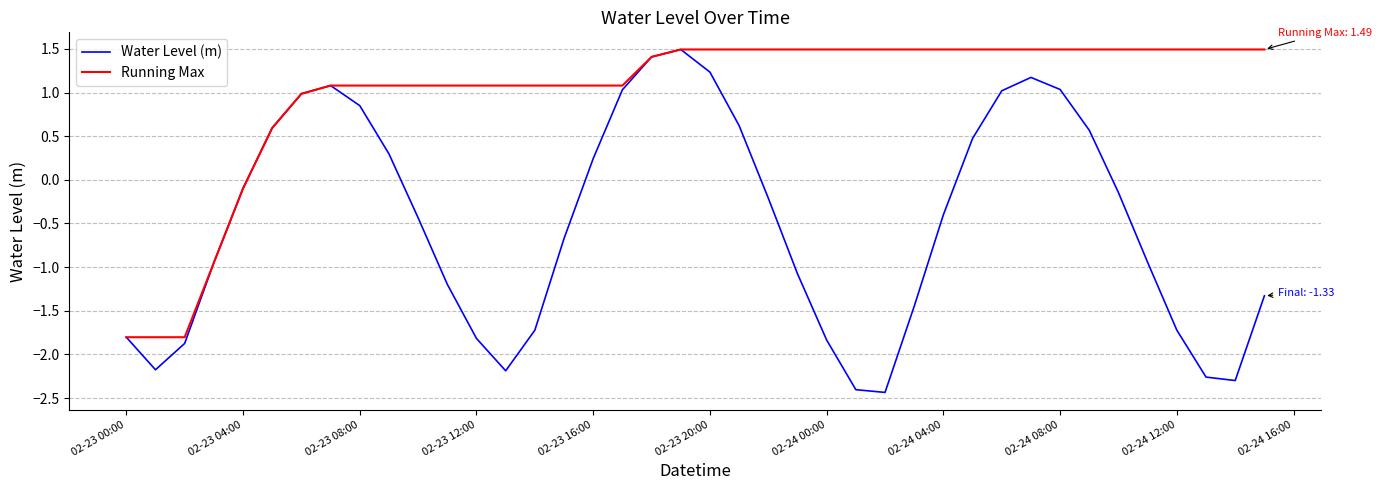

At how many categories does at least one series exceed 0?

35